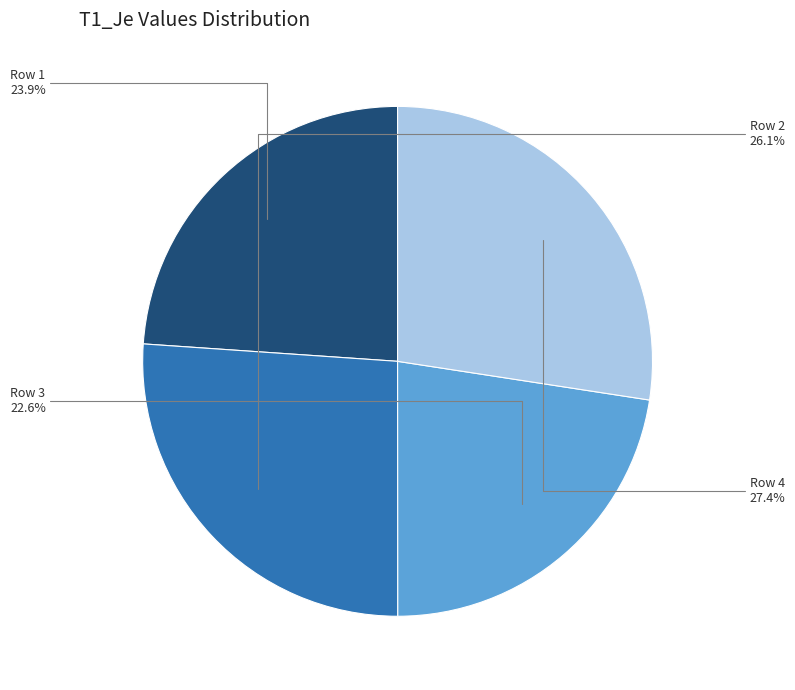

To the nearest percent, what is the combined percentage of Row 4 and Row 3?

50%